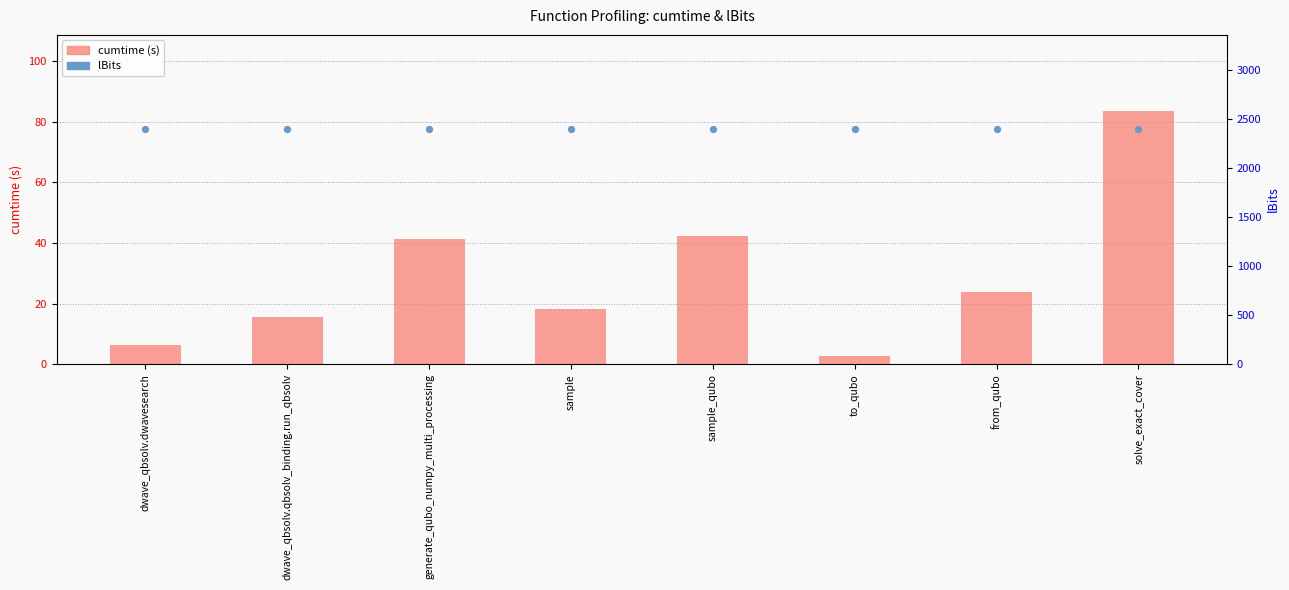

Which series has the largest Y range (max minus min)?

cumtime